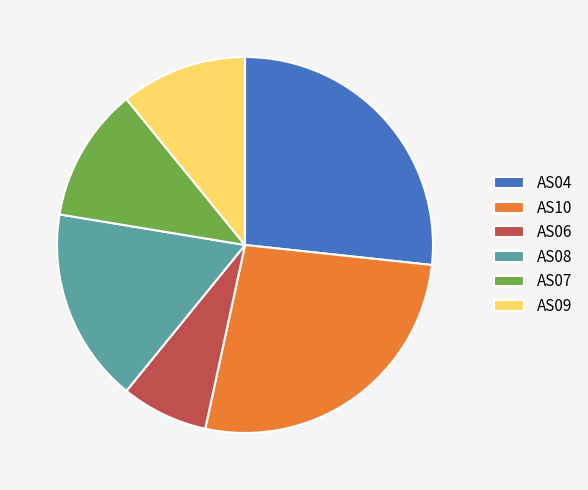

The AS10 slice represents 27% of the pie. True or false?

True